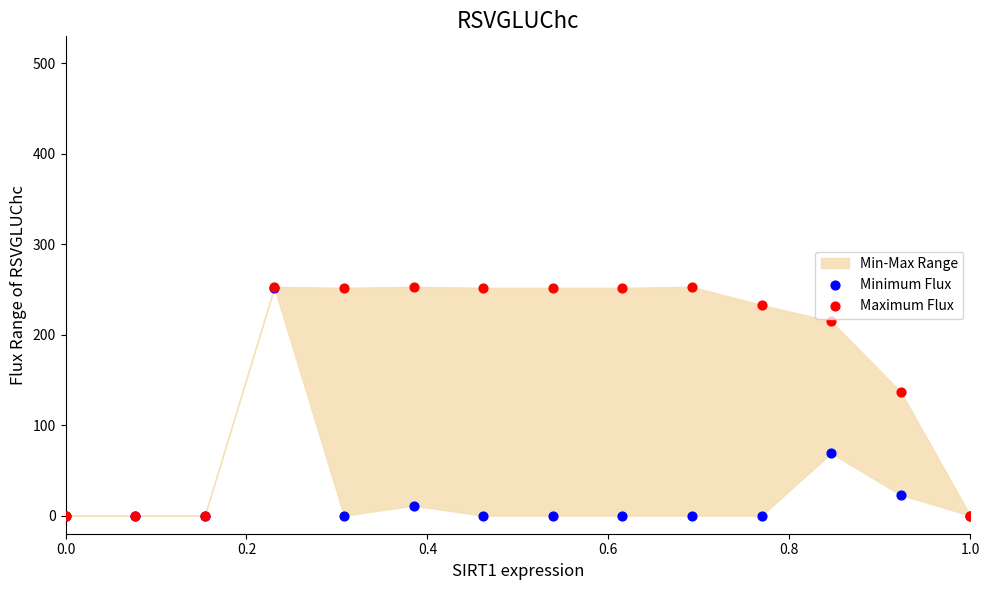

In the Maximum Flux series, what Y value is closest to 126?

137